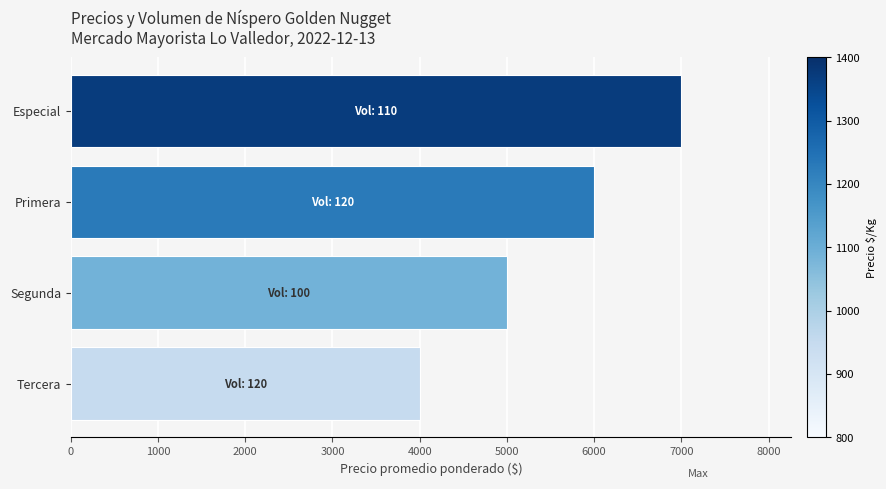

What is the label of the 3rd bar from the top?

Segunda